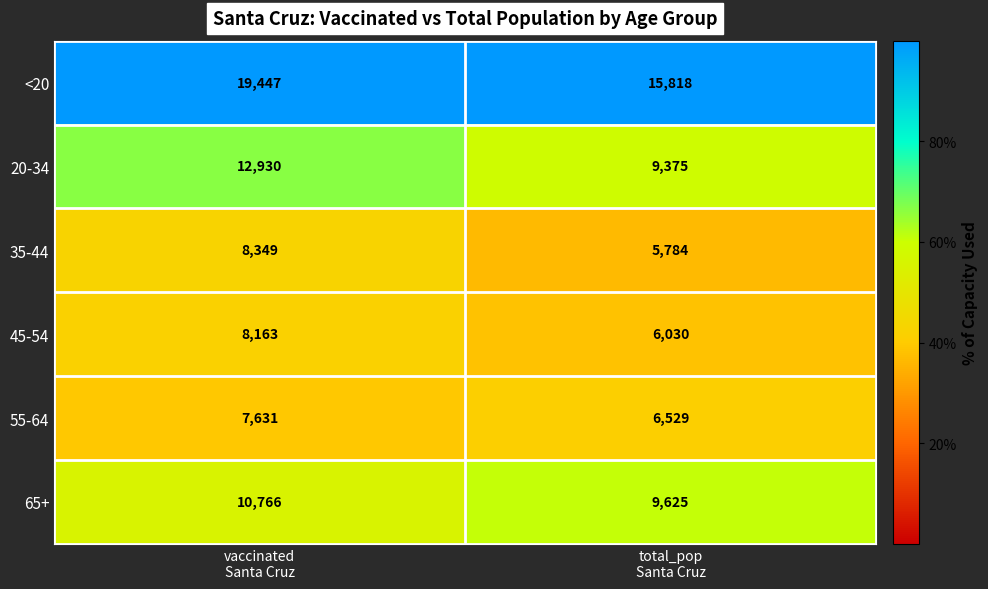

Reading left to right, extract all data points from this chart.

<20: 19447	15818
20-34: 12930	9375
35-44: 8349	5784
45-54: 8163	6030
55-64: 7631	6529
65+: 10766	9625